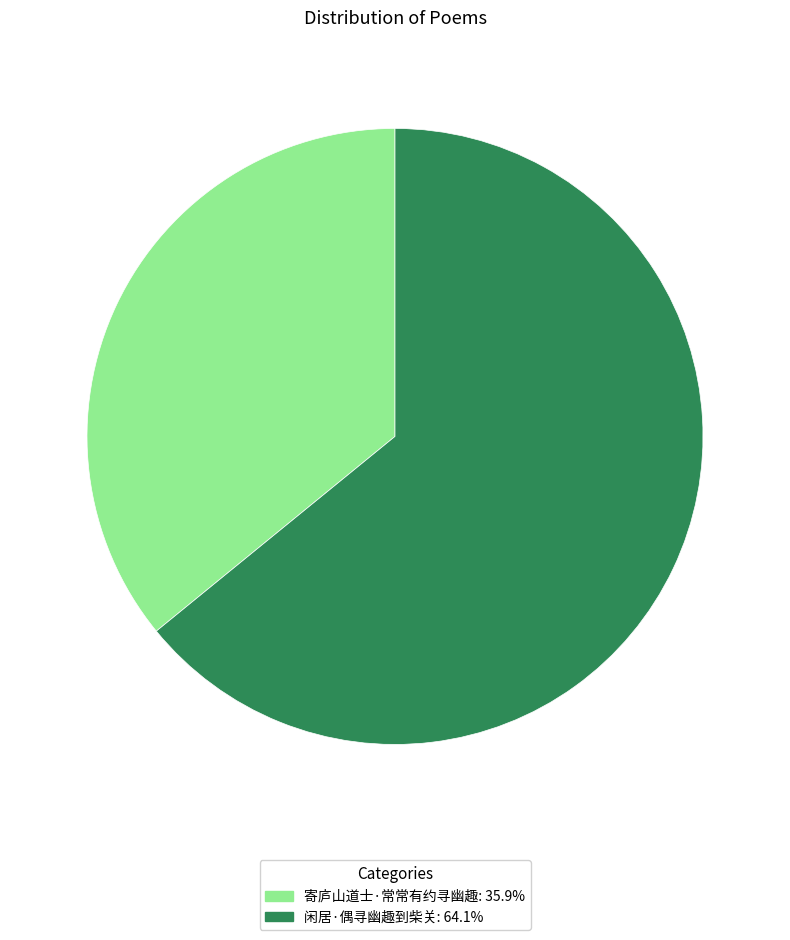

Do 闲居·偶寻幽趣到柴关: 64.1% and 寄庐山道士·常常有约寻幽趣: 35.9% together represent more than half of the pie?

Yes